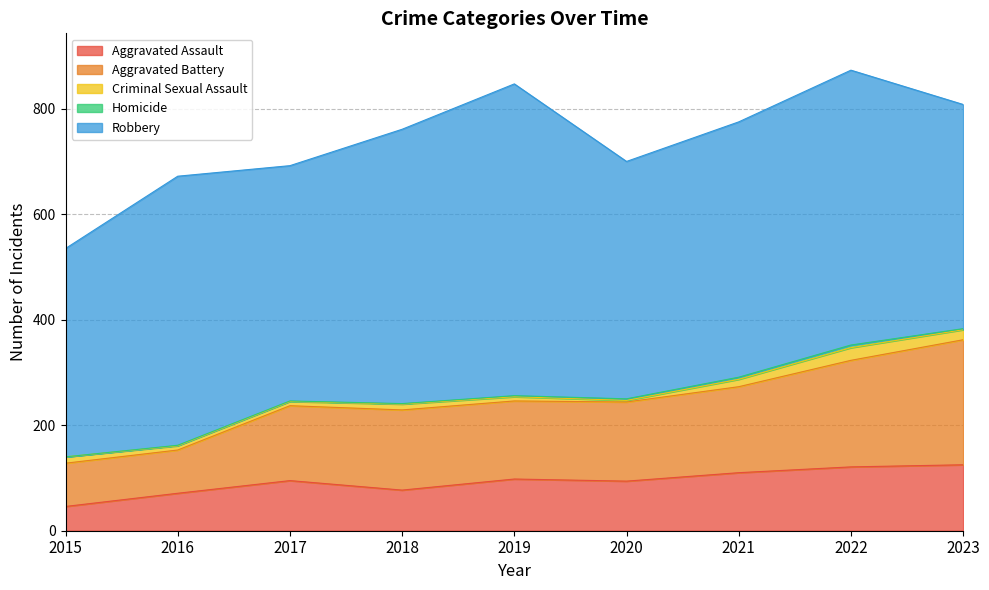

At how many categories does at least one series exceed 478?

5